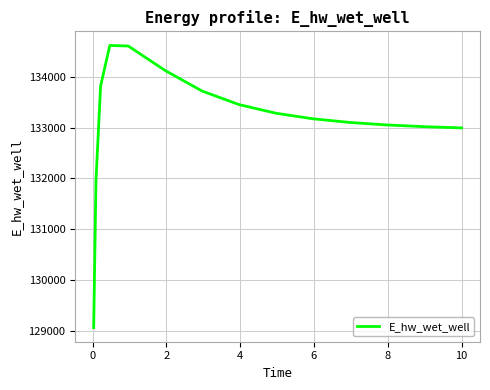

What is the greatest value displayed?

134615.8